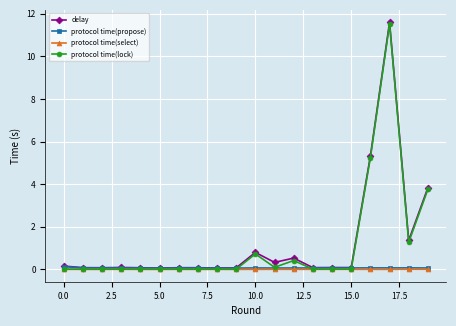

What is the value of the delay point at the 7th from the left?

0.1